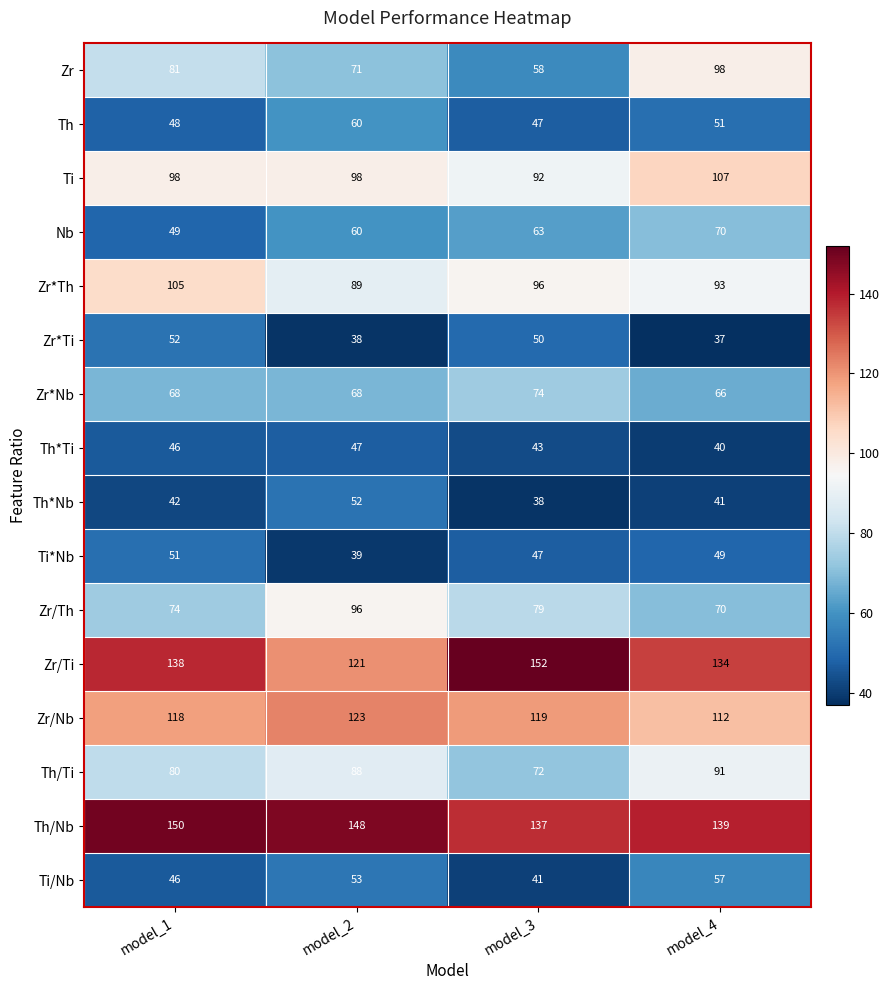

What is the greatest value displayed?

152